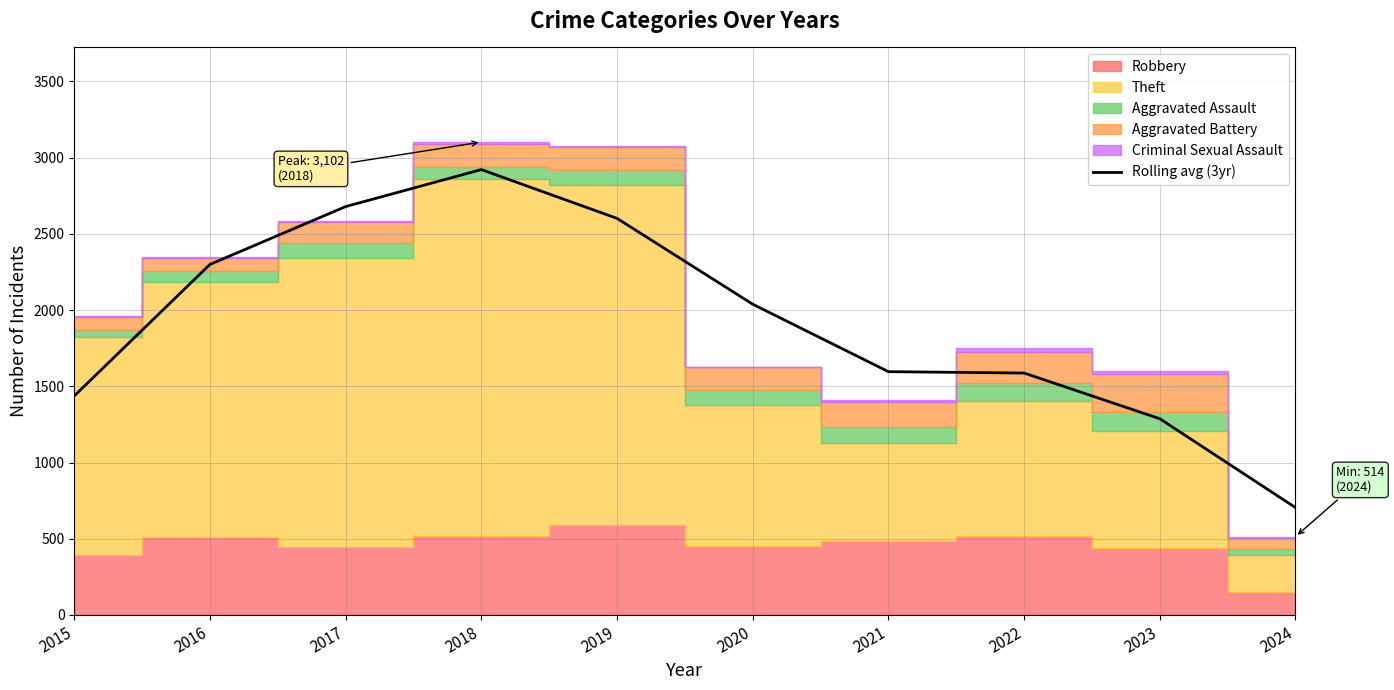

What is the highest value of the Rolling avg (3yr) series?

2921.3